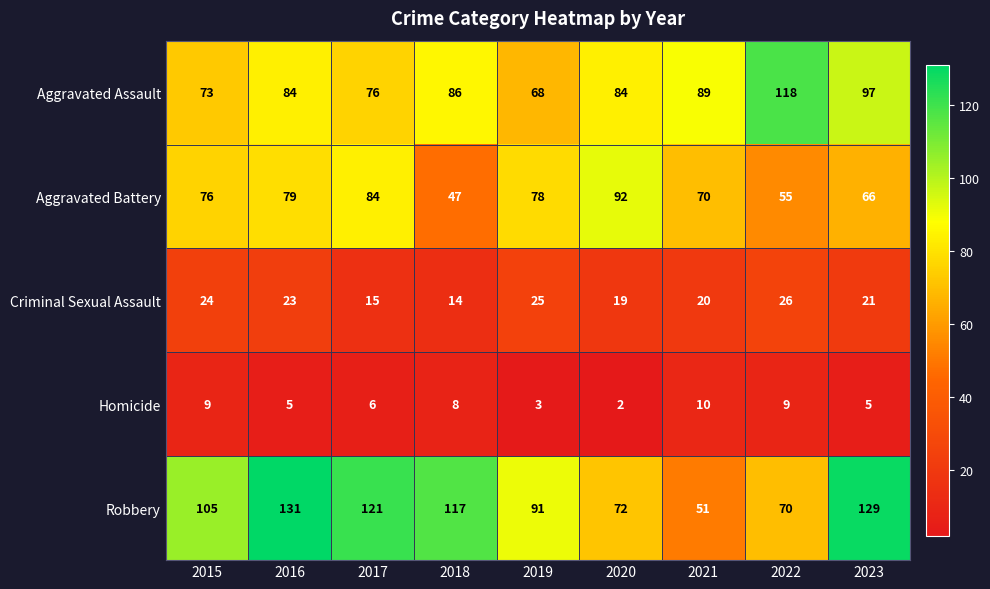

What is the difference between the Criminal Sexual Assault values at 2021 and 2016?

3